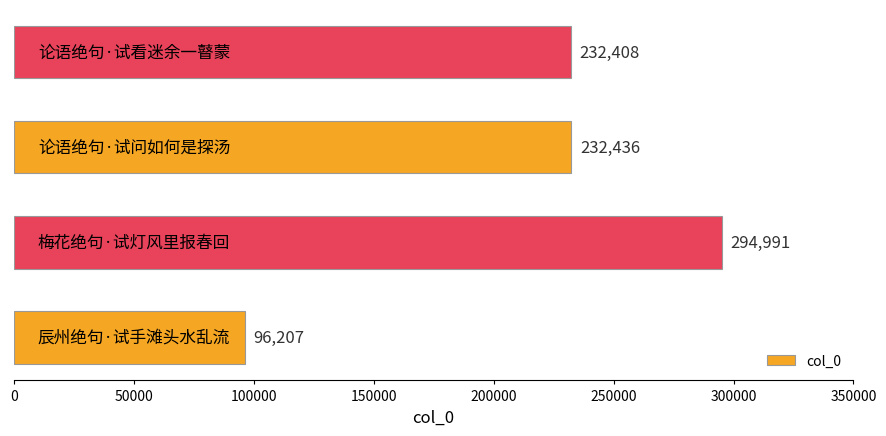

What is the minimum value shown in the chart?

96207